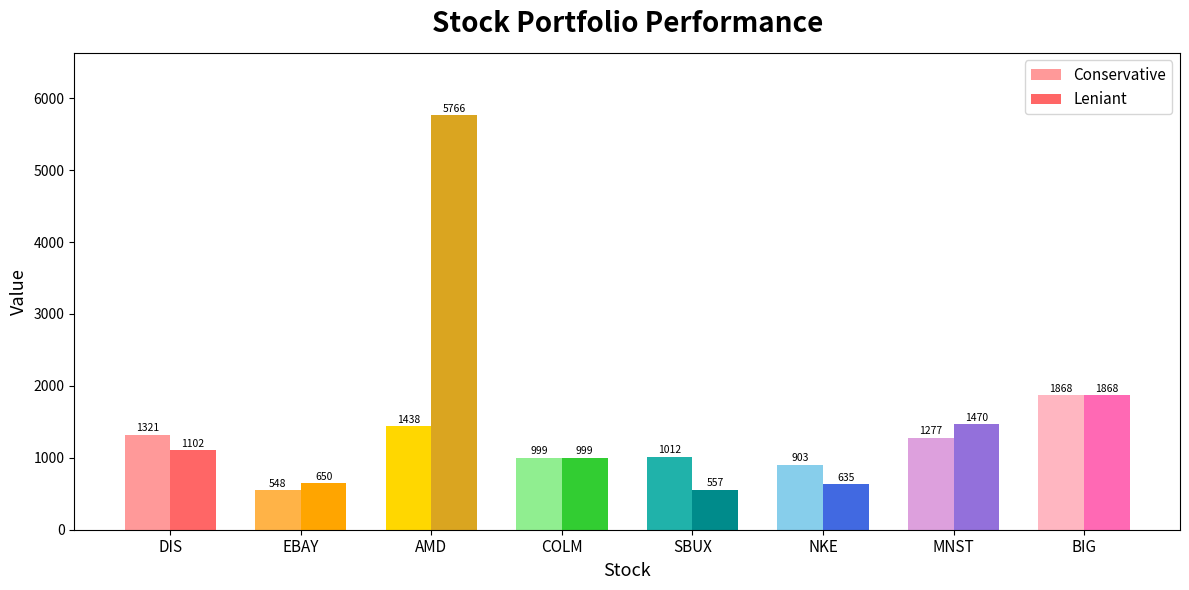

Which series has the largest total across all categories?

Leniant